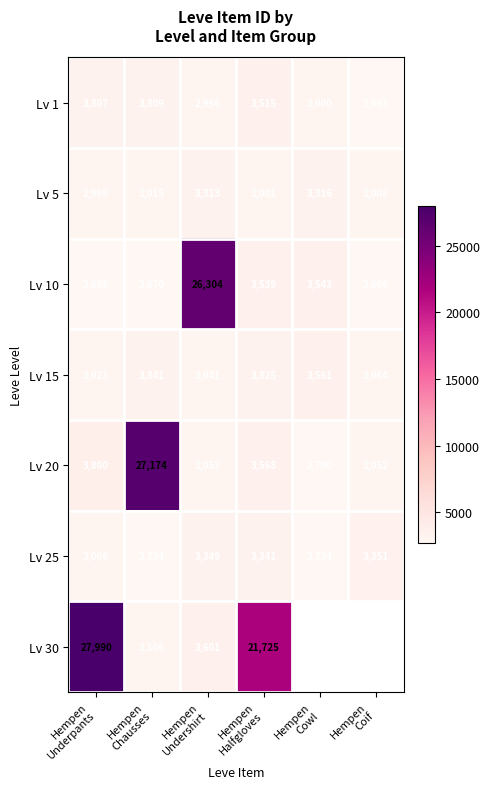

What is the minimum value shown in the chart?

2658.0